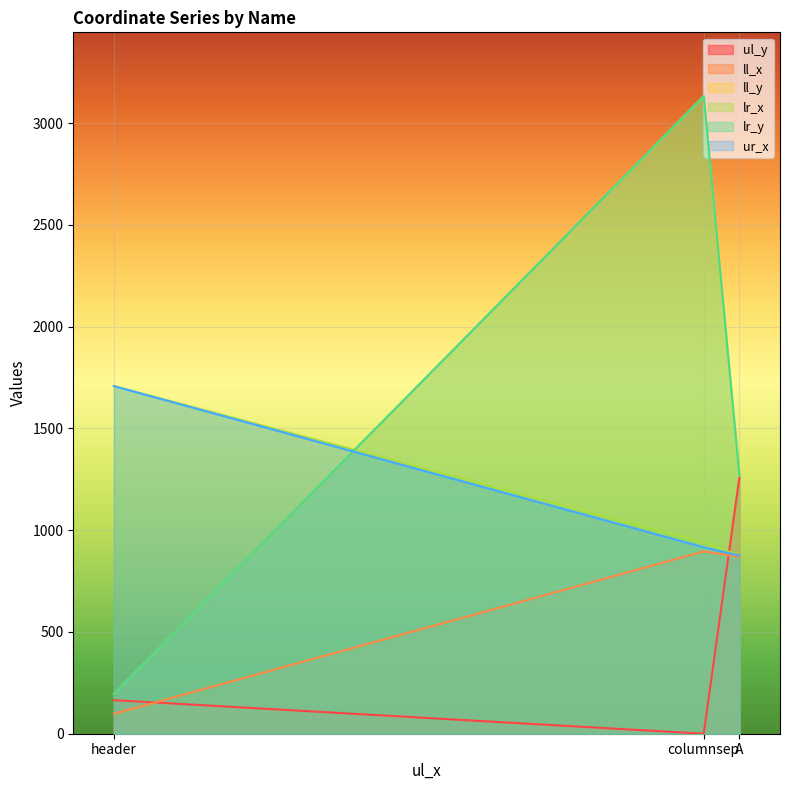

Read the lr_y value at columnsep.

3133